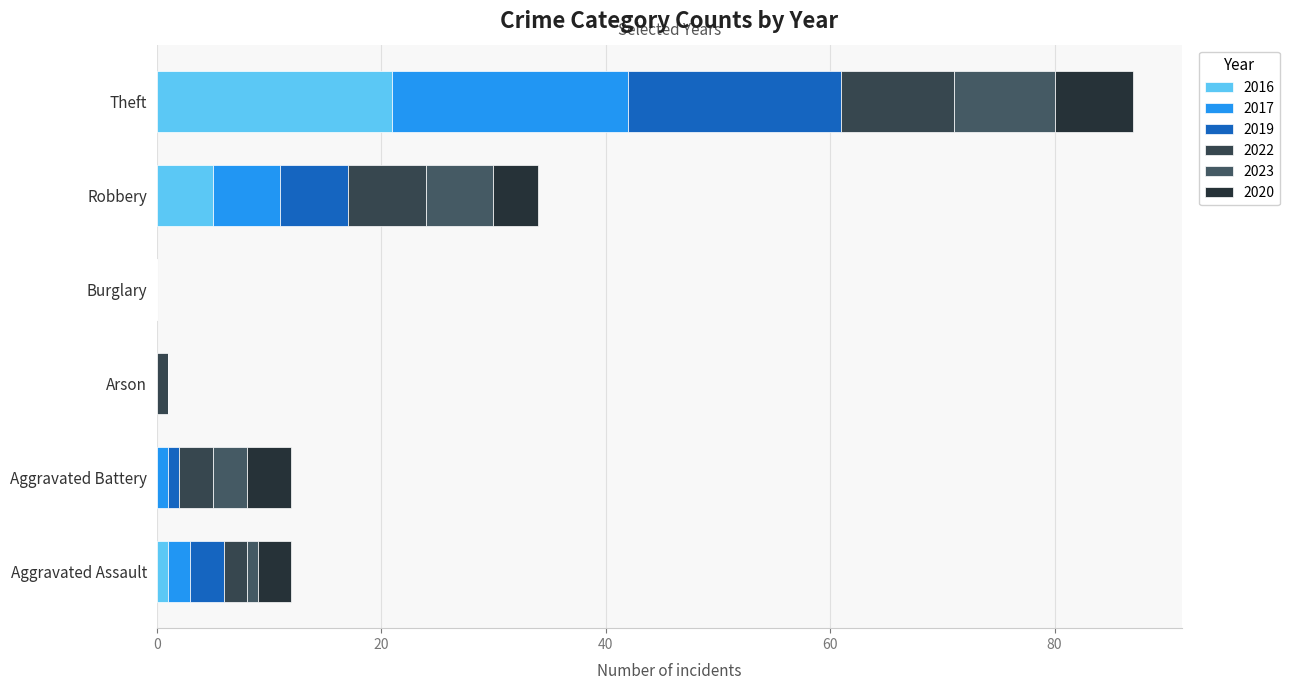

Reading left to right, list all the values displayed in this chart.

2016: Aggravated Assault=1	Aggravated Battery=0	Arson=0	Burglary=0	Robbery=5	Theft=21
2017: Aggravated Assault=2	Aggravated Battery=1	Arson=0	Burglary=0	Robbery=6	Theft=21
2019: Aggravated Assault=3	Aggravated Battery=1	Arson=0	Burglary=0	Robbery=6	Theft=19
2022: Aggravated Assault=2	Aggravated Battery=3	Arson=1	Burglary=0	Robbery=7	Theft=10
2023: Aggravated Assault=1	Aggravated Battery=3	Arson=0	Burglary=0	Robbery=6	Theft=9
2020: Aggravated Assault=3	Aggravated Battery=4	Arson=0	Burglary=0	Robbery=4	Theft=7